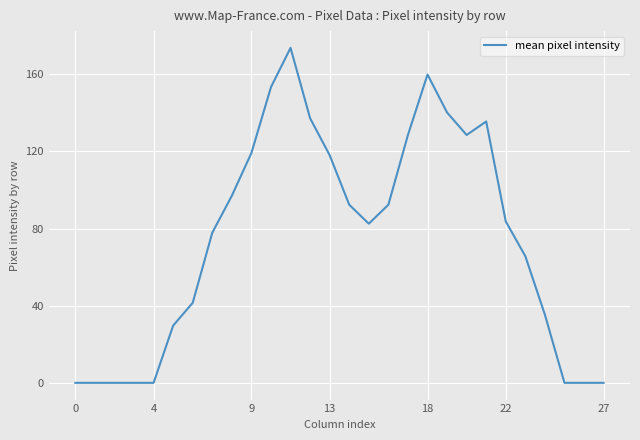

What is the greatest value displayed?

173.7